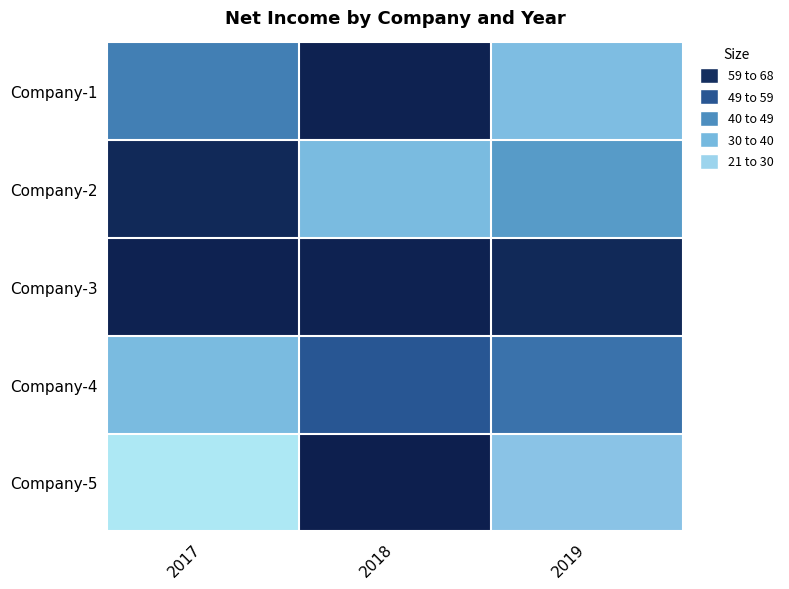

Which has a higher value, 2018 or 2019?

2018